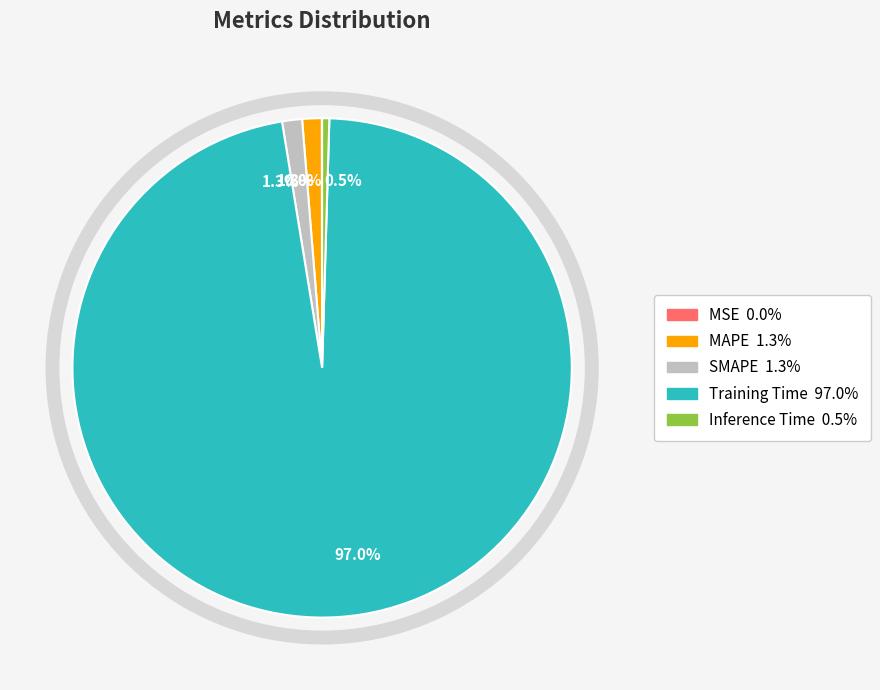

Which has a higher value, Inference Time or MAPE?

MAPE